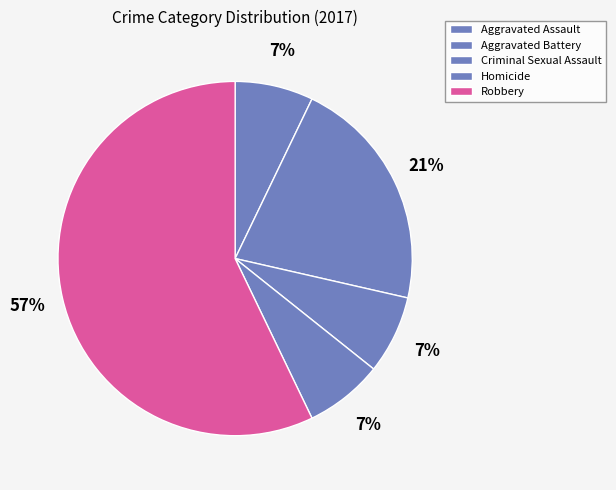

Which slice is the largest?

Robbery